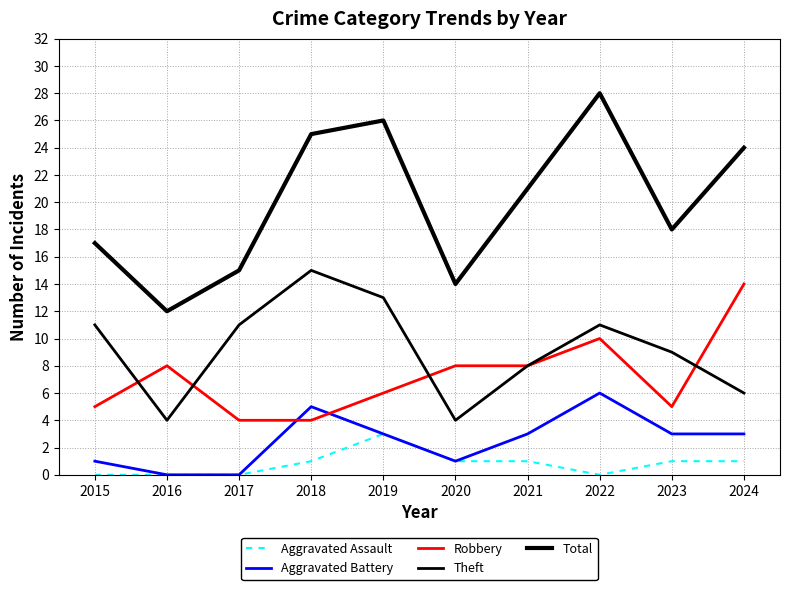

True or false: Robbery has a value of 8 at 2016.

True